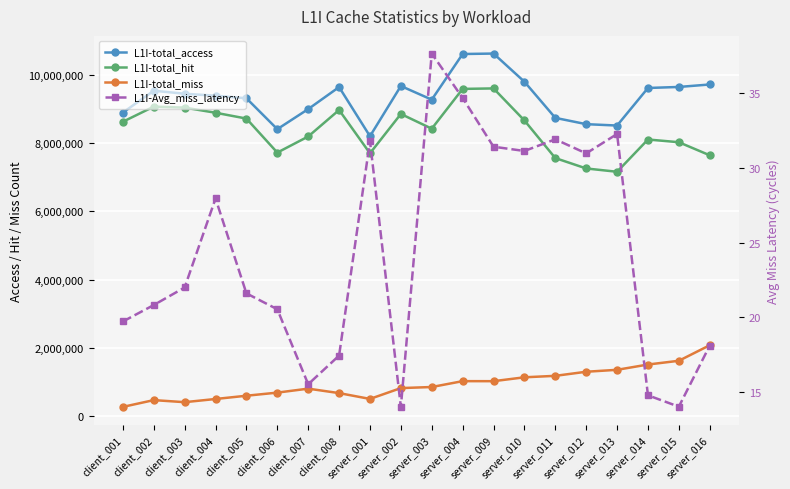

What is the value of the L1I-total_miss point at the 6th from the left?

686837.0